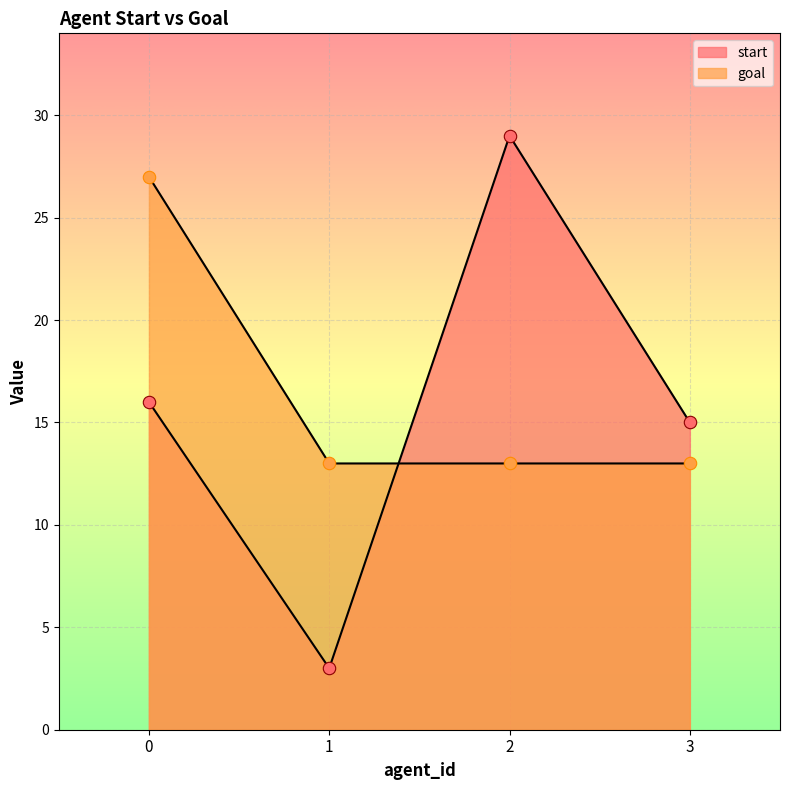

Which series has the largest total across all categories?

goal